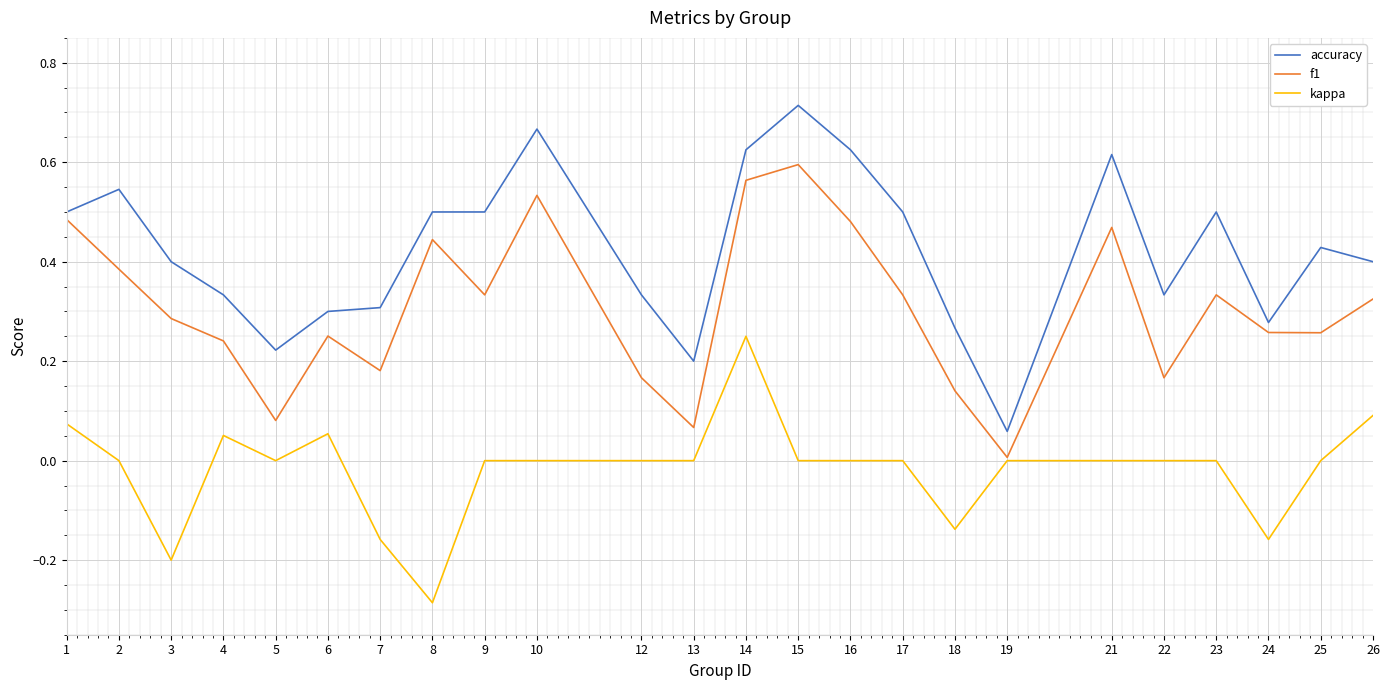

Between 10 and 12, which series saw the biggest shift?

f1